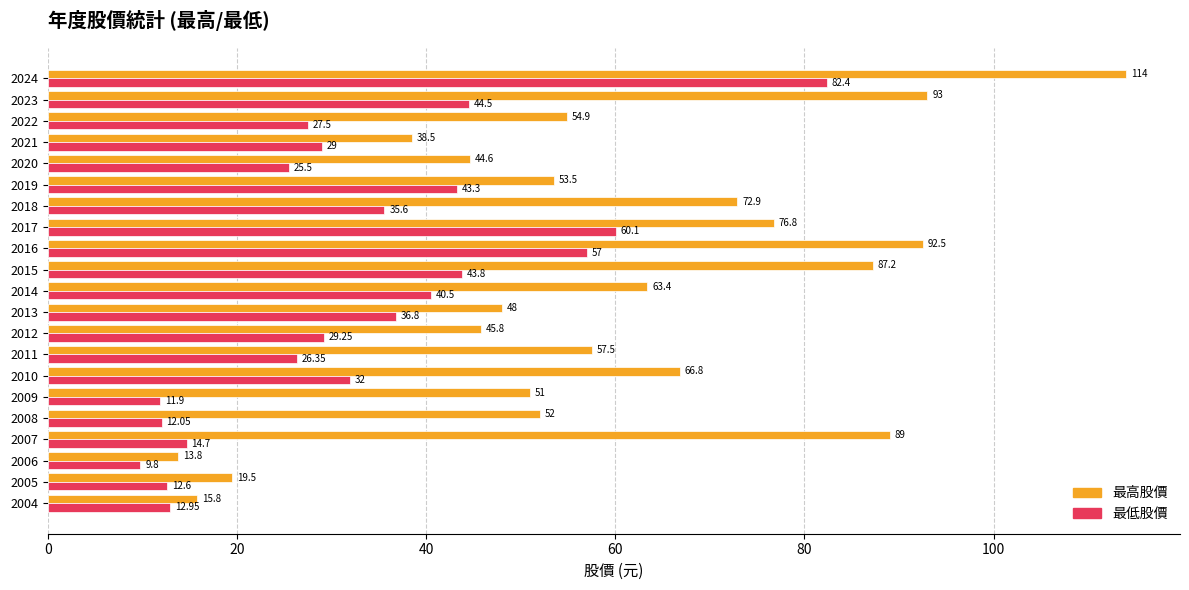

Rank the series by their average value, from lowest to highest.

最低股價, 最高股價